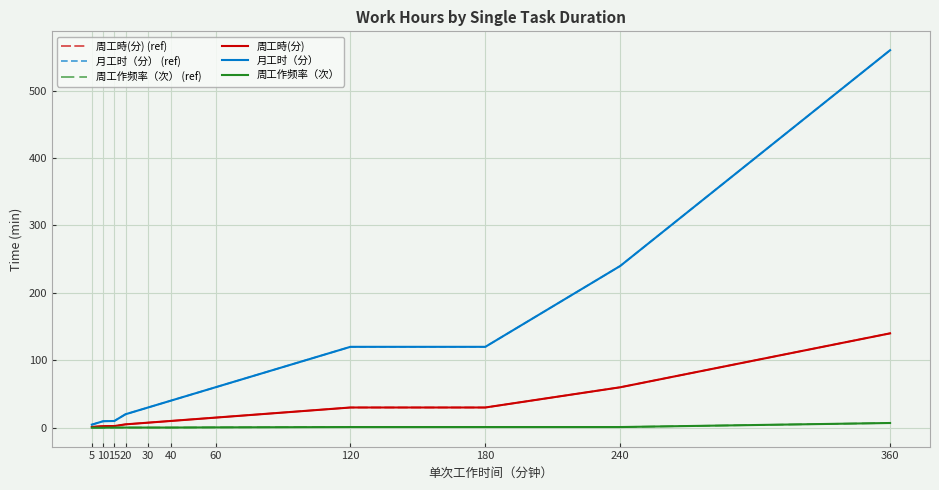

Reading left to right, what are all the values shown in this chart?

周工時(分) (ref): 5=1.1	10=2.4	15=2.5	20=5.0	30=7.5	40=10.0	60=15.0	120=30.0	180=30.0	240=60.0	360=140.0
月工时（分） (ref): 5=4.6	10=9.6	15=10.0	20=20.0	30=30.0	40=40.0	60=60.0	120=120.0	180=120.0	240=240.0	360=560.0
周工作频率（次） (ref): 5=0.0	10=0.0	15=0.2	20=0.2	30=0.2	40=0.2	60=0.5	120=1.0	180=1.0	240=1.0	360=7.0
周工時(分): 5=1.1	10=2.4	15=2.5	20=5.0	30=7.5	40=10.0	60=15.0	120=30.0	180=30.0	240=60.0	360=140.0
月工时（分）: 5=4.6	10=9.6	15=10.0	20=20.0	30=30.0	40=40.0	60=60.0	120=120.0	180=120.0	240=240.0	360=560.0
周工作频率（次）: 5=0.0	10=0.0	15=0.2	20=0.2	30=0.2	40=0.2	60=0.5	120=1.0	180=1.0	240=1.0	360=7.0